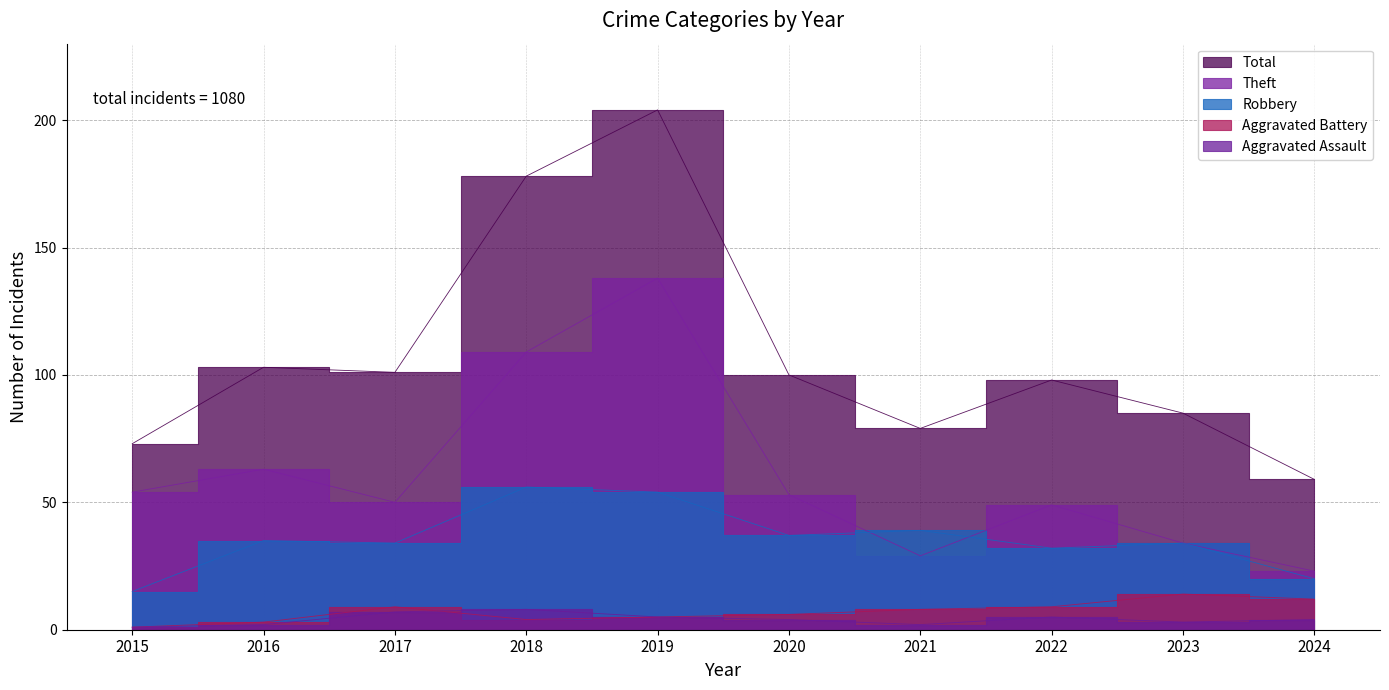

What is the average value of the Aggravated Battery series?

7